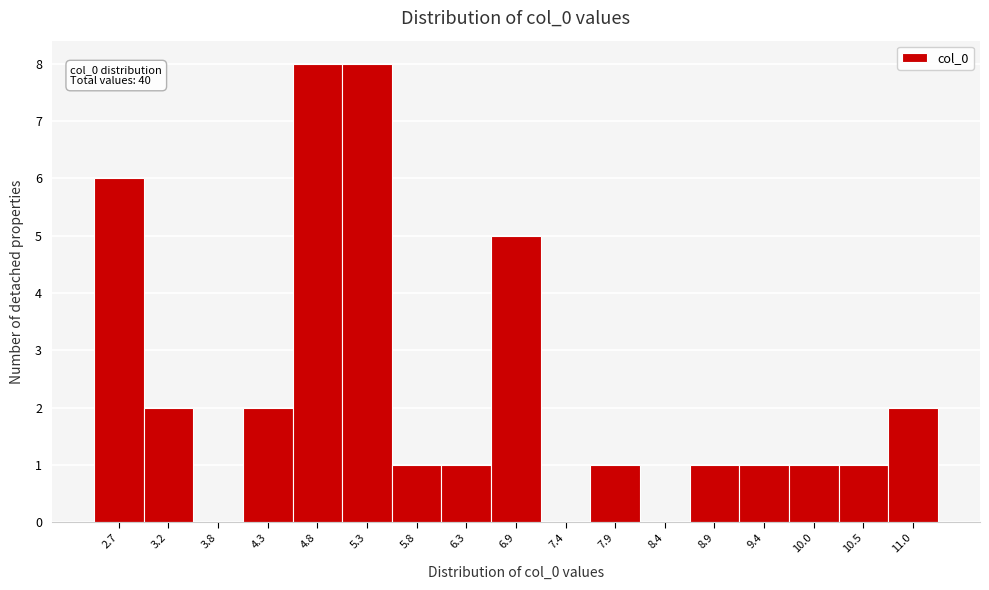

Reading left to right, what are all the values shown in this chart?

2.7=6	3.2=2	3.8=0	4.3=2	4.8=8	5.3=8	5.8=1	6.3=1	6.9=5	7.4=0	7.9=1	8.4=0	8.9=1	9.4=1	10.0=1	10.5=1	11.0=2